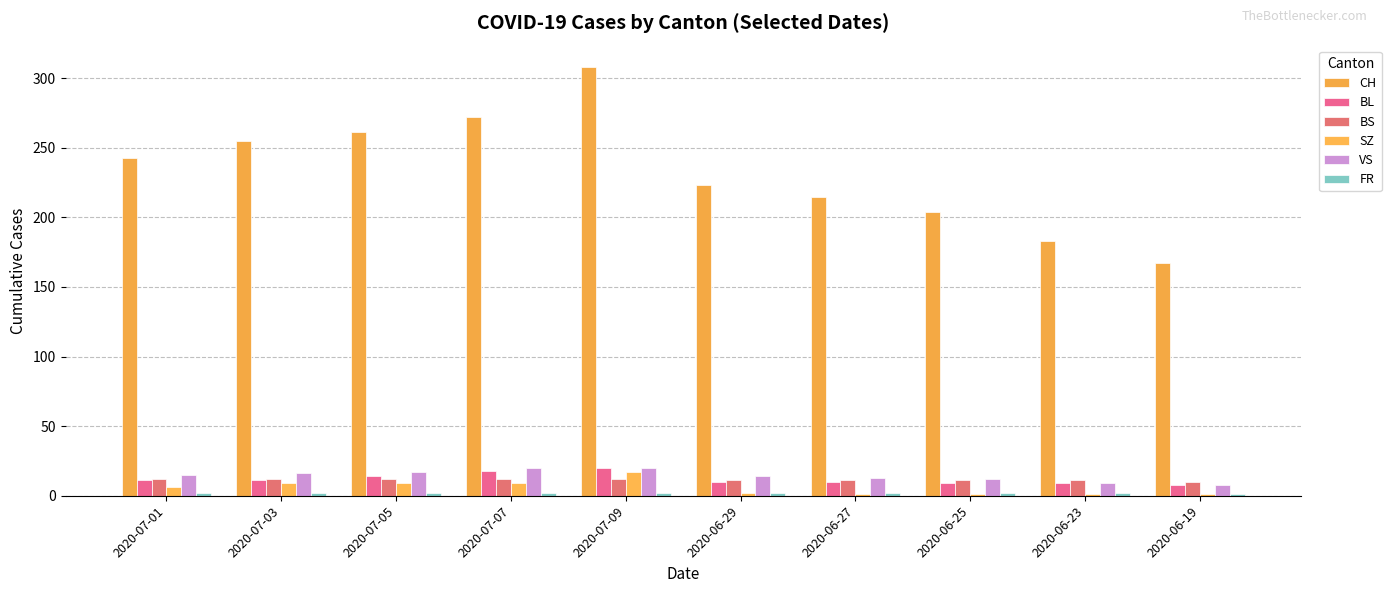

Between 2020-07-01 and 2020-07-09, which series saw the biggest shift?

CH